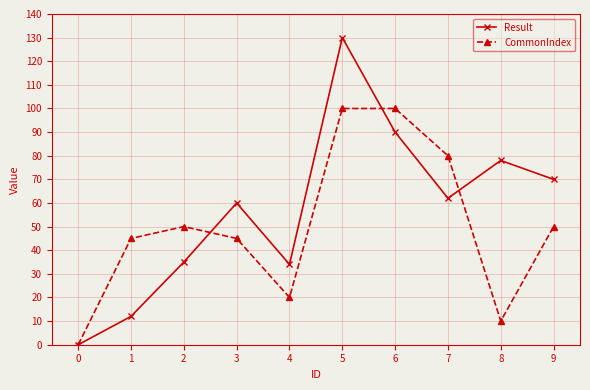

What is the sum of all Result values?

571